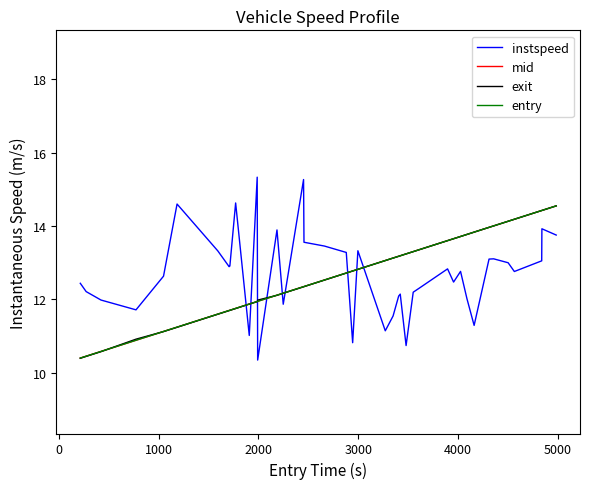

What is the greatest value displayed?

15.3